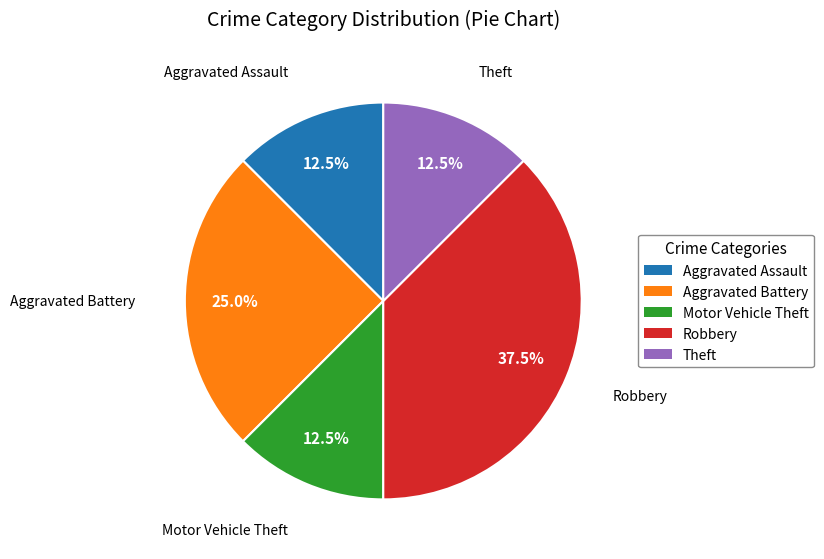

To the nearest percent, what is the difference between the largest and smallest slice percentages?

25%